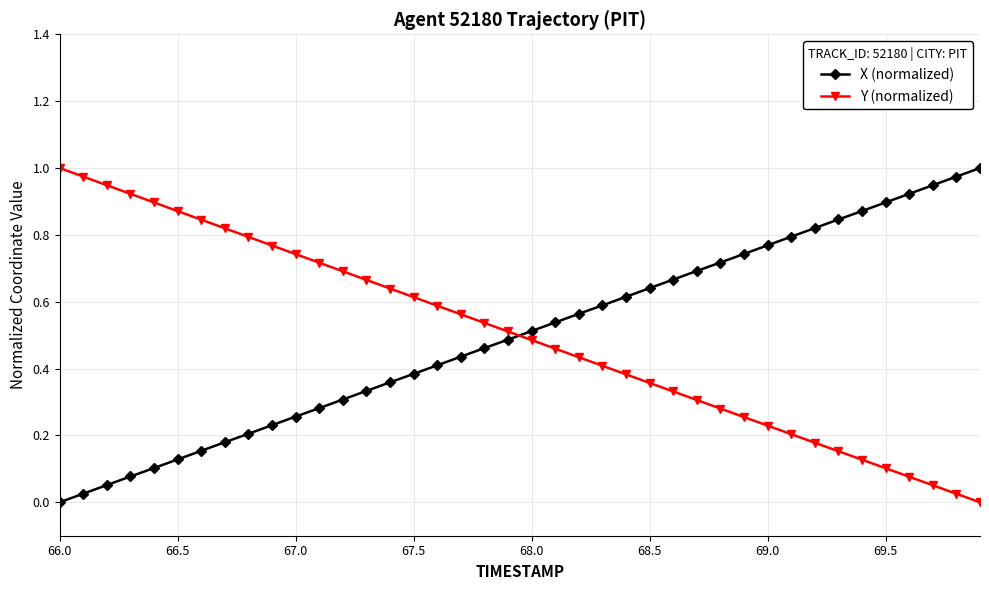

How many times do X (normalized) and Y (normalized) cross each other?

1